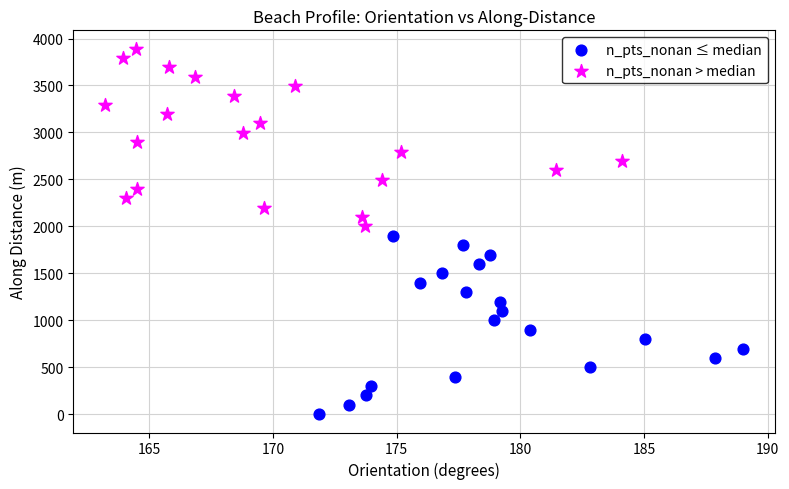

Which series reaches the maximum Y coordinate?

n_pts_nonan > median